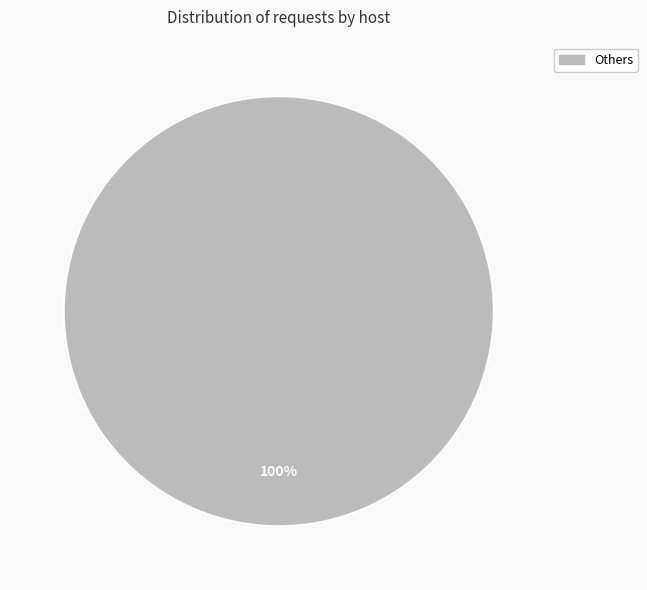

Rank the categories by value from lowest to highest.

Others